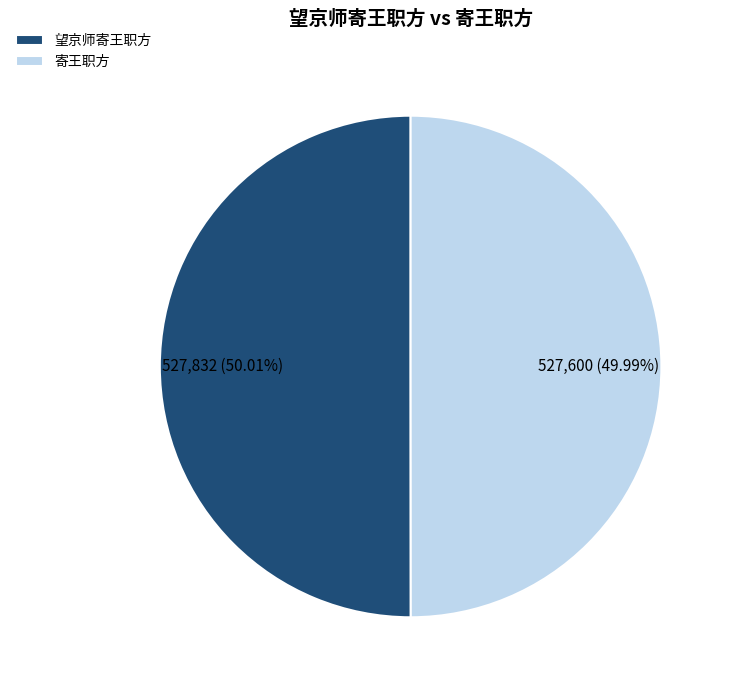

How many segments does this pie chart have?

2